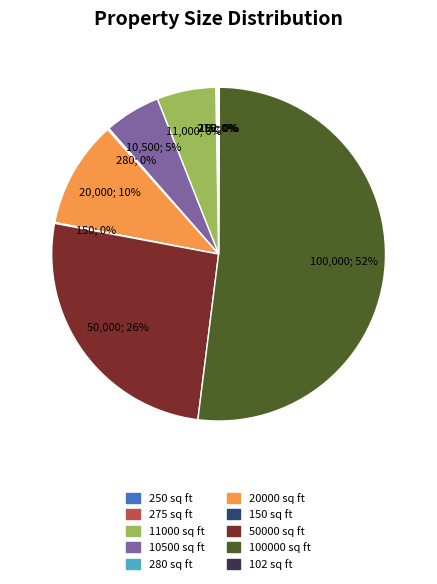

Does any single category account for the majority?

Yes